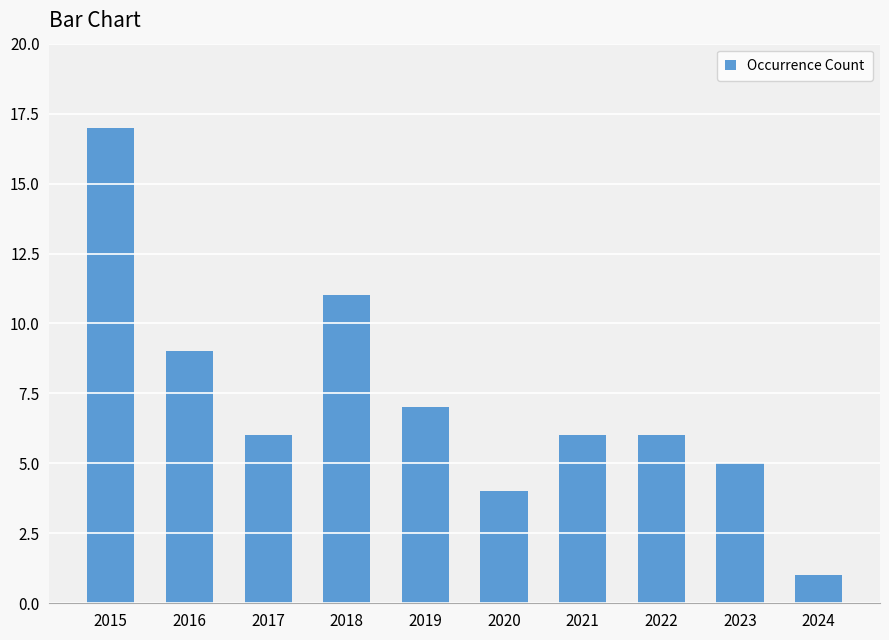

How many bars are there in total?

10